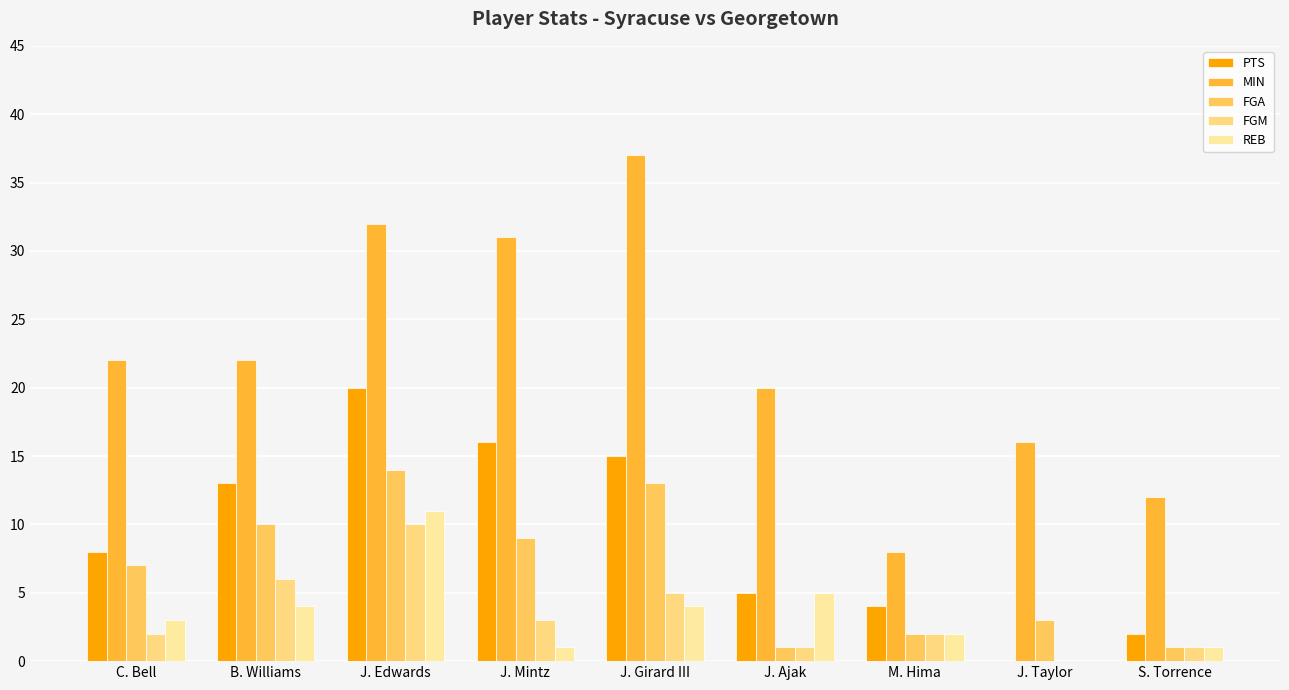

What position from the left is M. Hima?

7